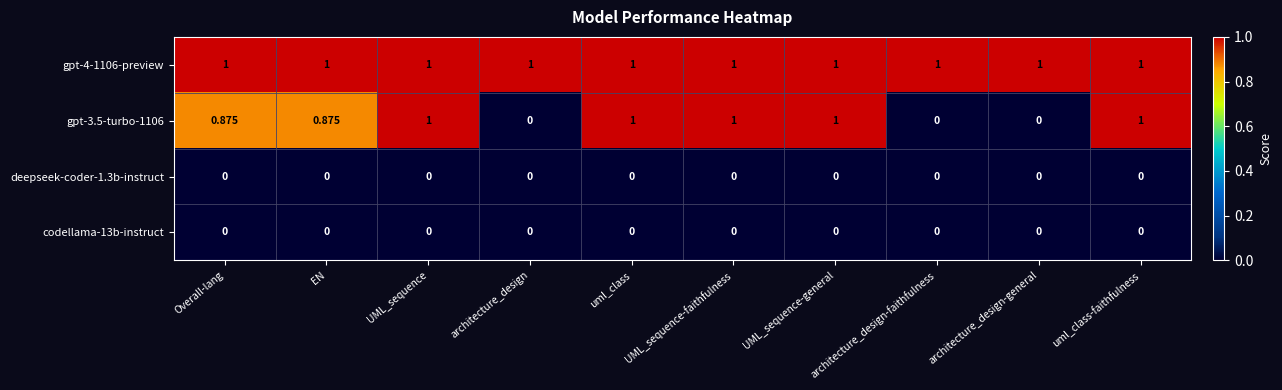

Is the value of codellama-13b-instruct at UML_sequence-faithfulness greater than the value of gpt-4-1106-preview at uml_class-faithfulness?

No